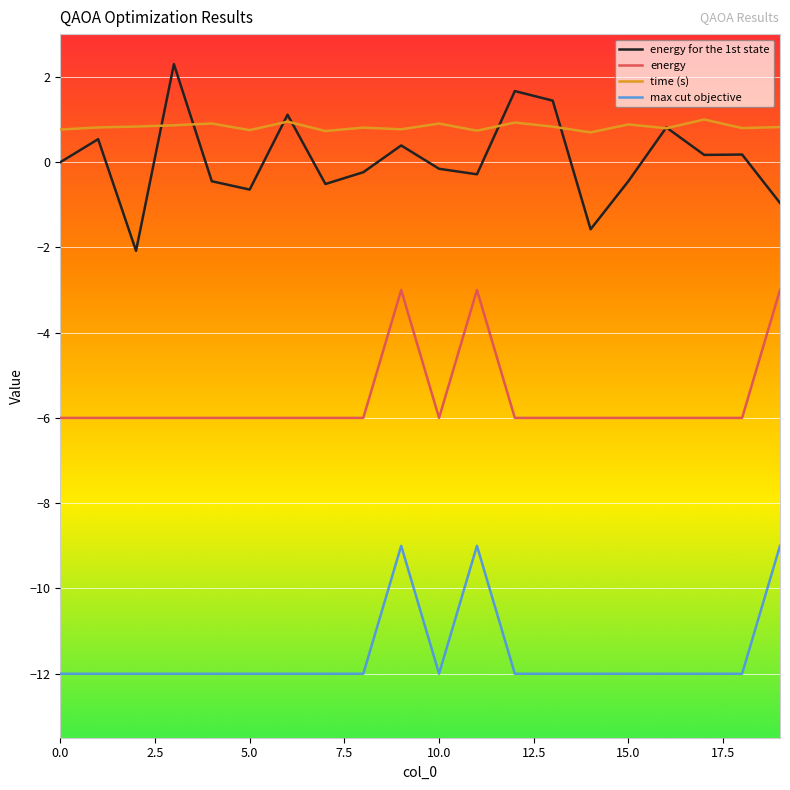

List the series in order of their peak value, highest first.

energy for the 1st state, time (s), energy, max cut objective